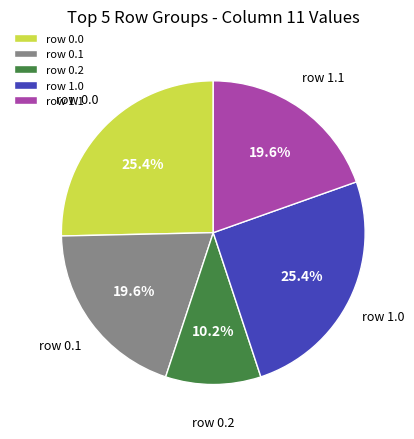

What portion of the pie excludes row 0.1?

80.4%